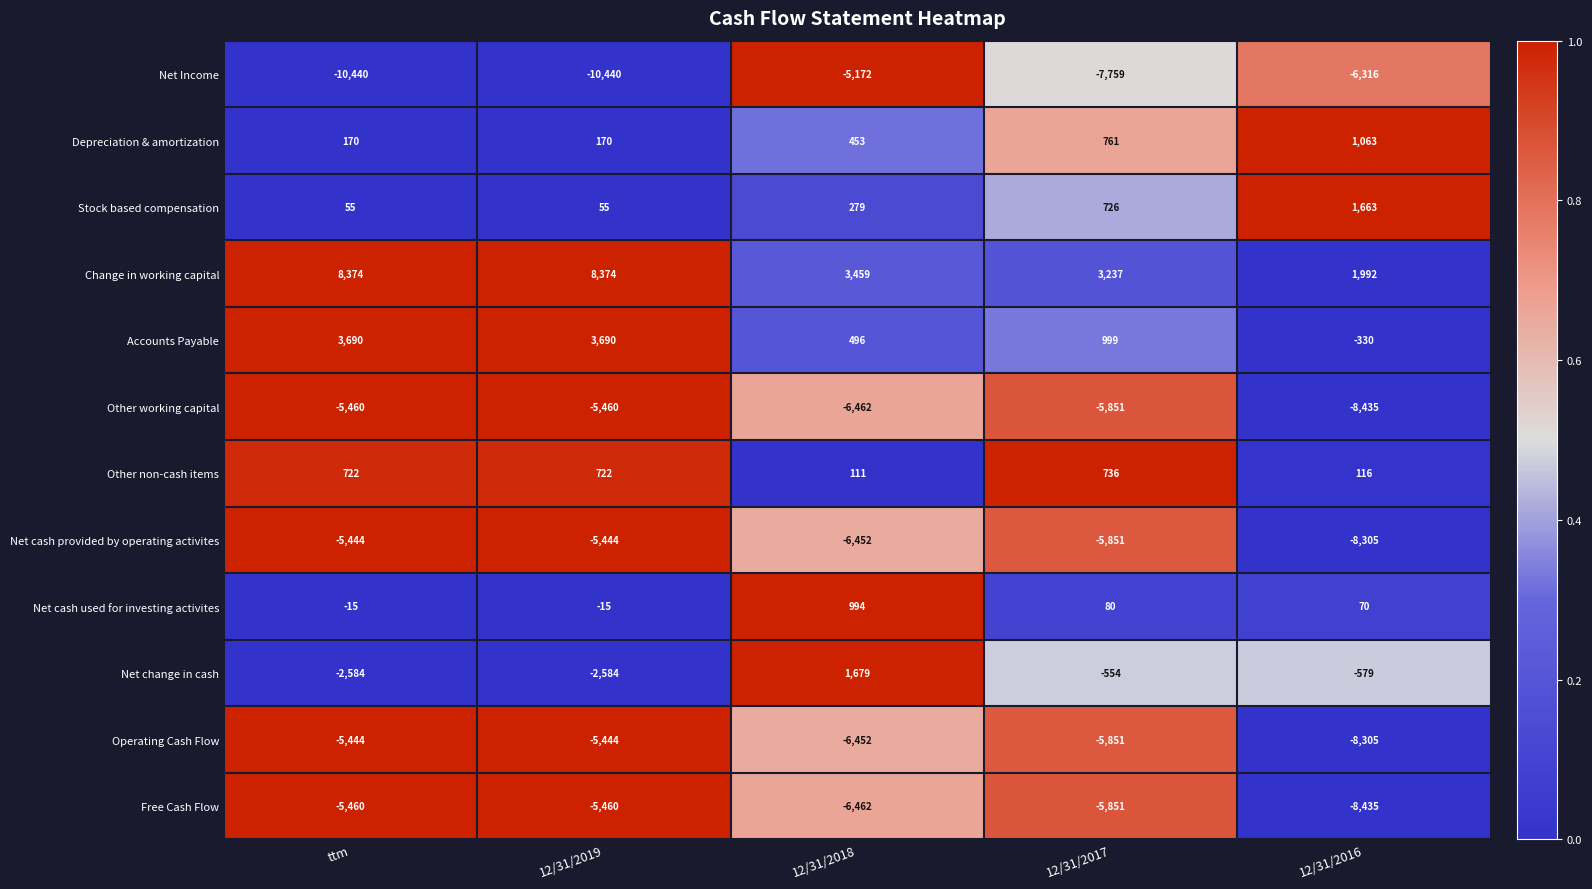

At which label does Other non-cash items reach its peak?

12/31/2017